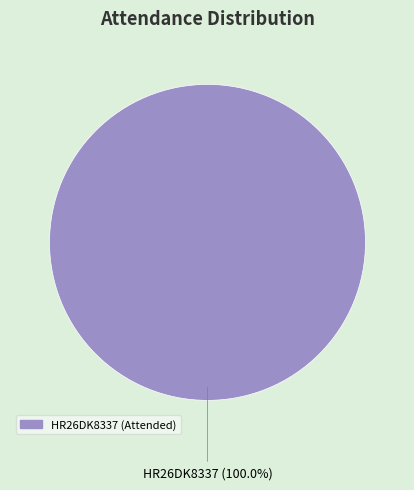

Is there a majority slice in this chart?

Yes